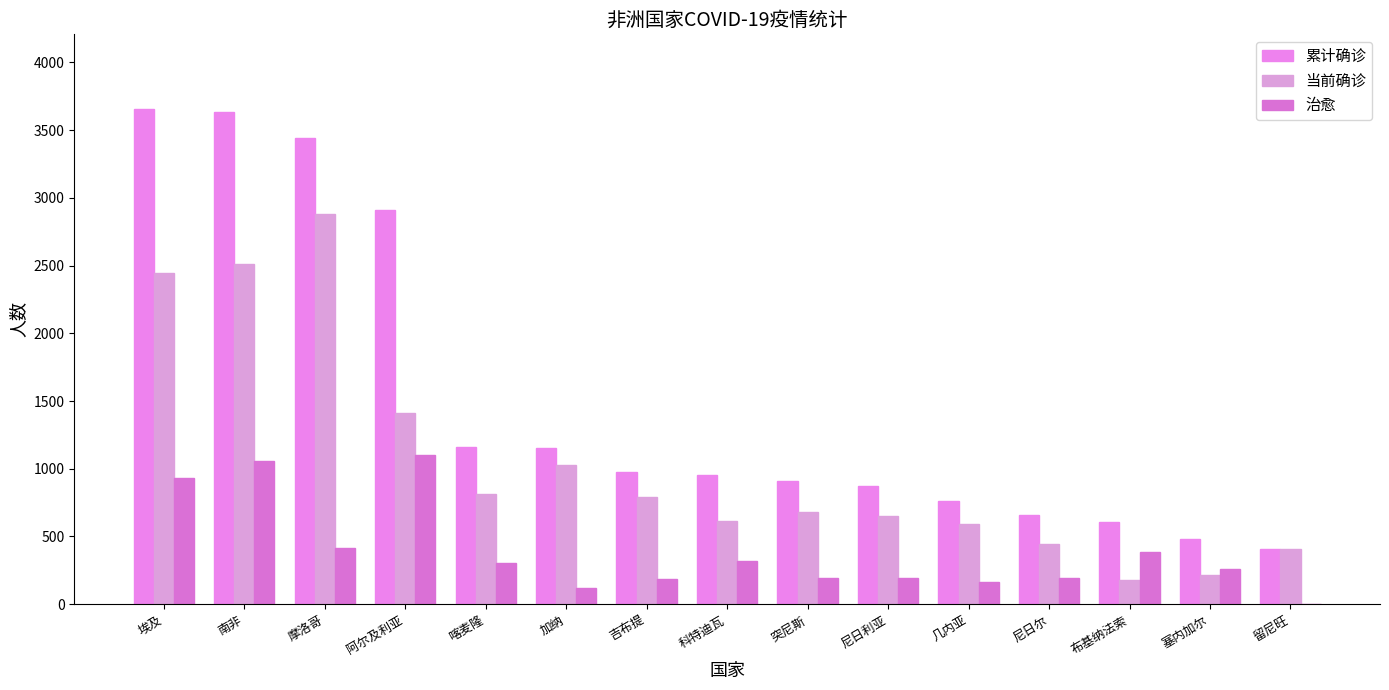

The value of 当前确诊 at 尼日尔 is 751. True or false?

False